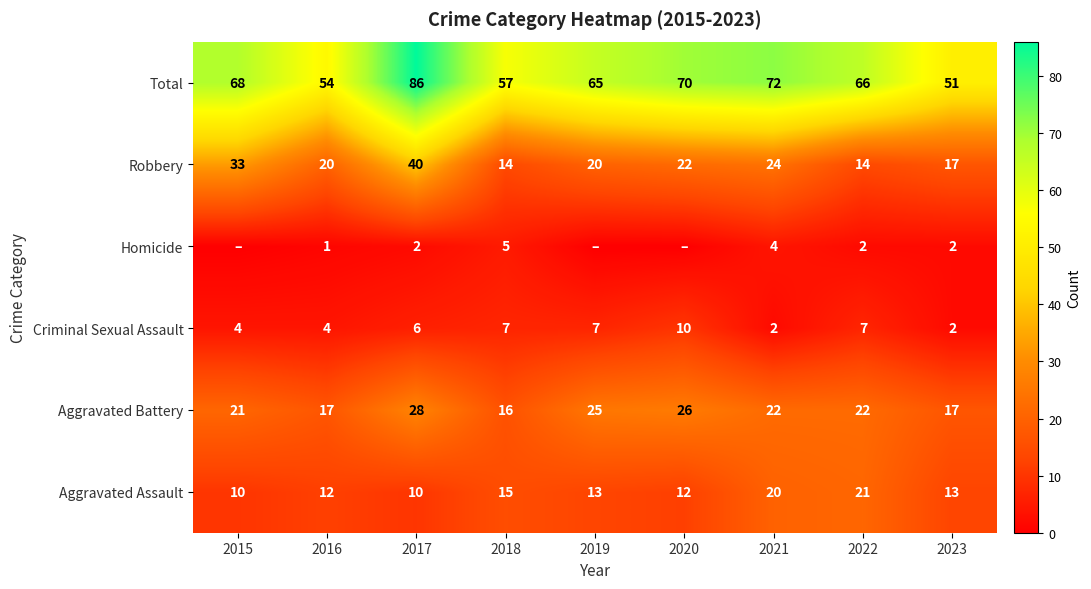

At how many categories does at least one series exceed 18?

9